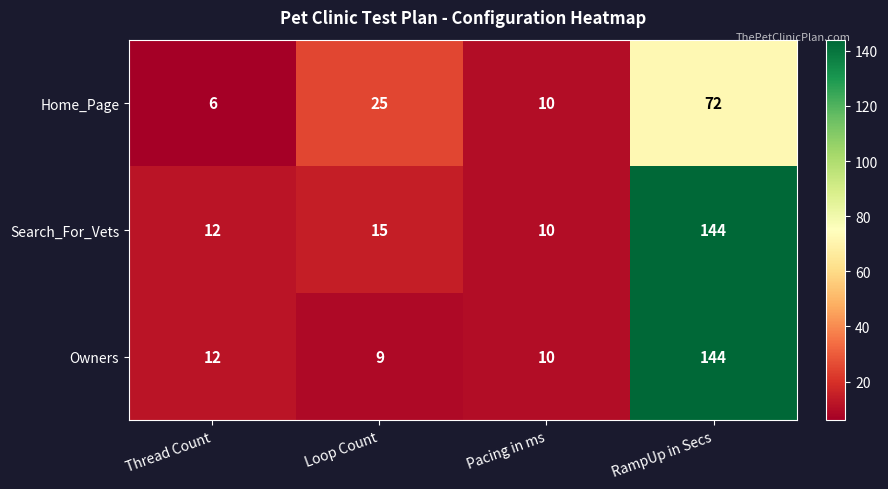

How many series are shown in this chart?

3